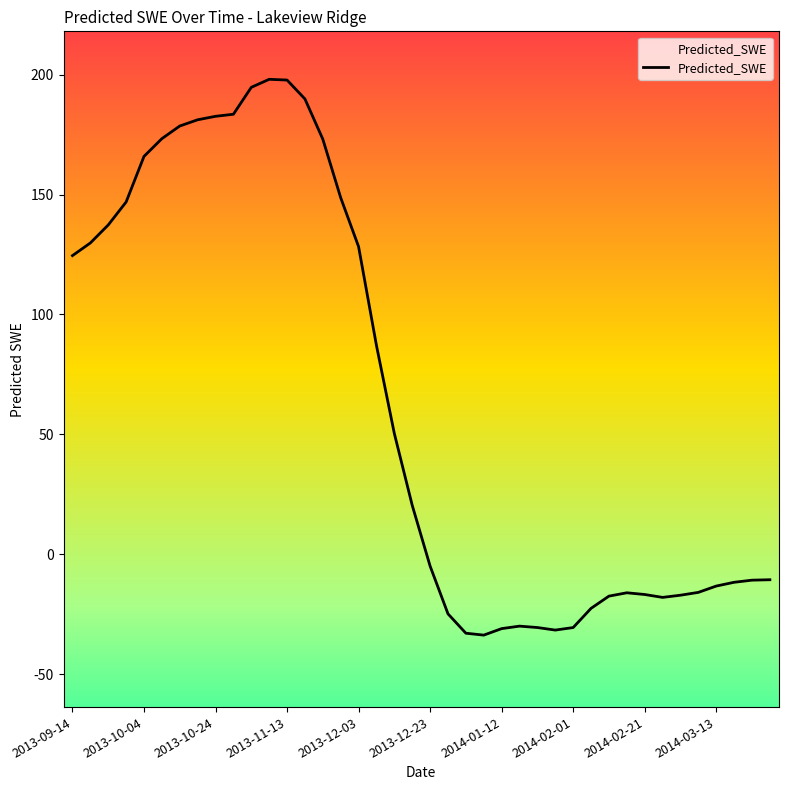

Which label corresponds to the smallest value in the chart?

2014-01-07